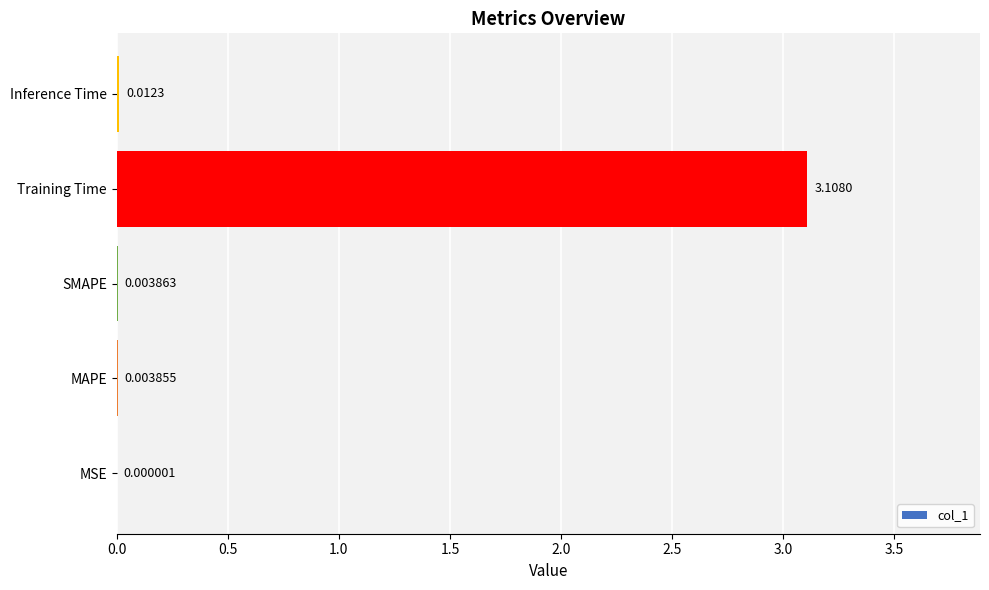

Does the chart contain stacked bars?

No